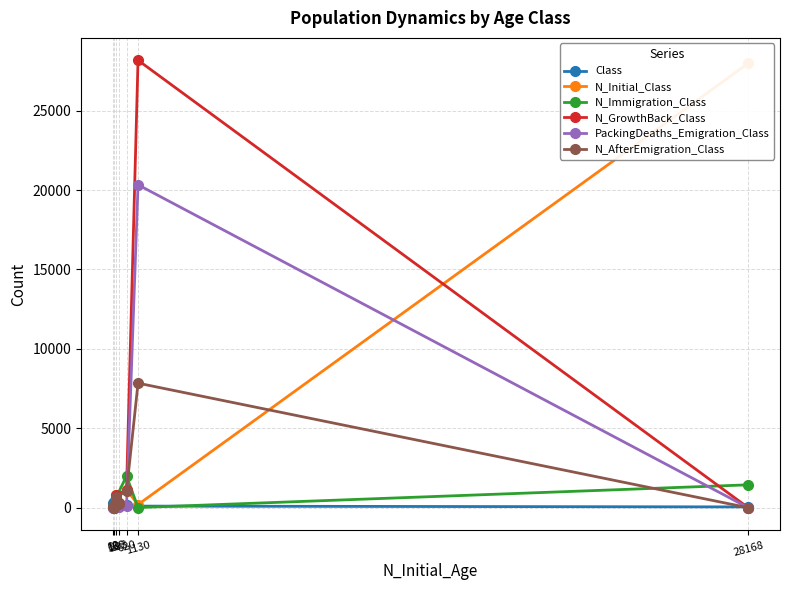

How many times do Class and N_AfterEmigration_Class cross each other?

2